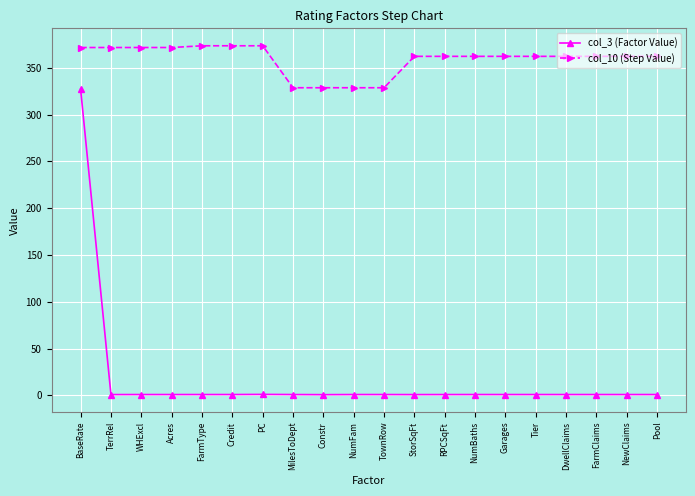

The value of col_10 (Step Value) at TownRow is 436.7. True or false?

False